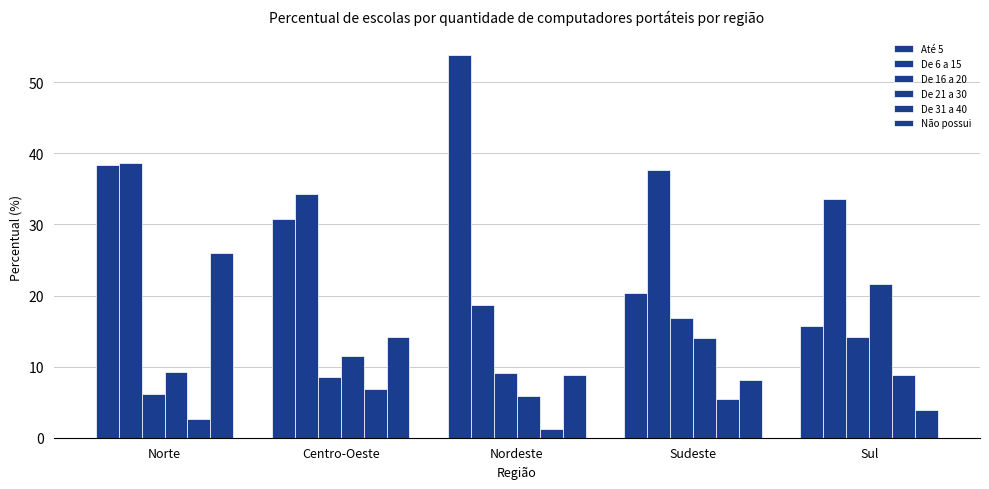

Is it true that De 16 a 20 equals 3.9 at Centro-Oeste?

False